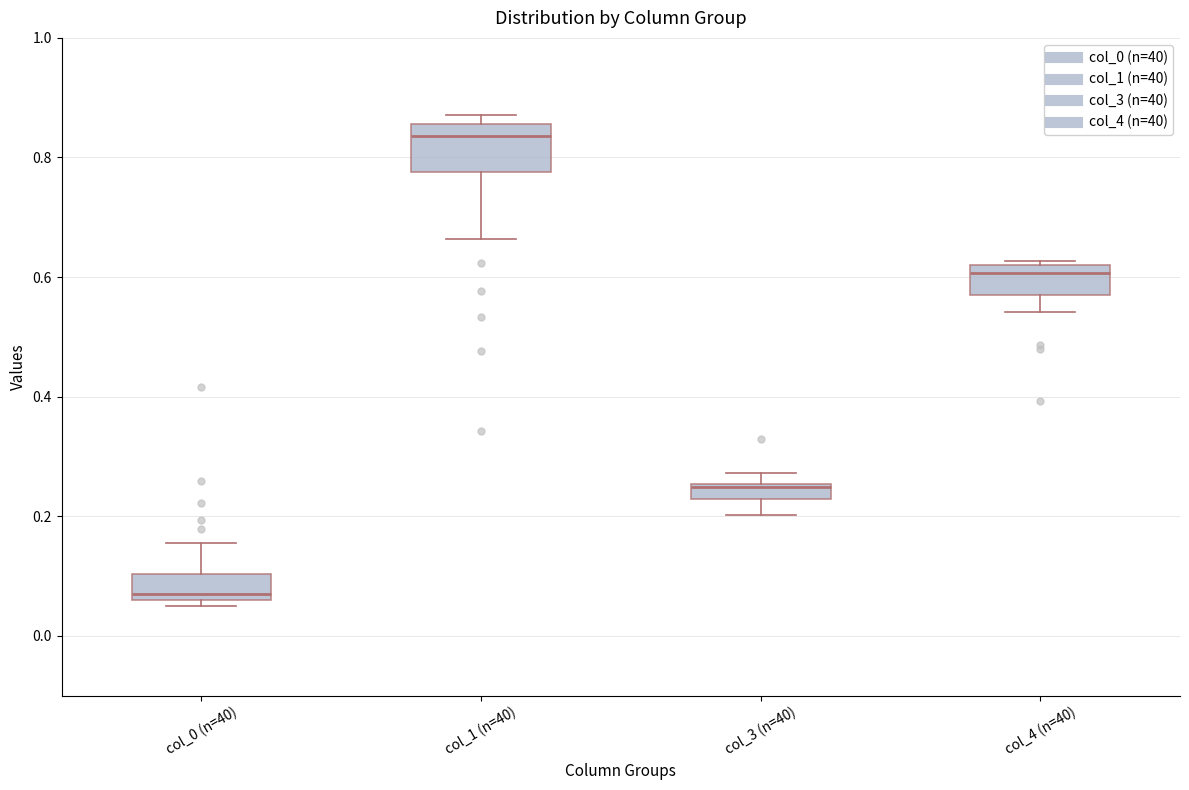

Comparing the boxes themselves (not the whiskers), which one is the tallest?

col_1 (n=40)